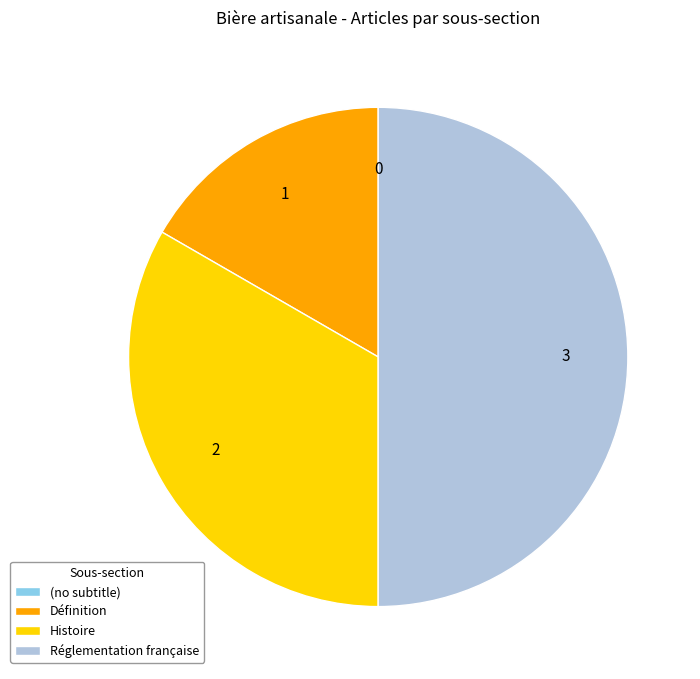

True or false: Définition accounts for 6% of the total.

False